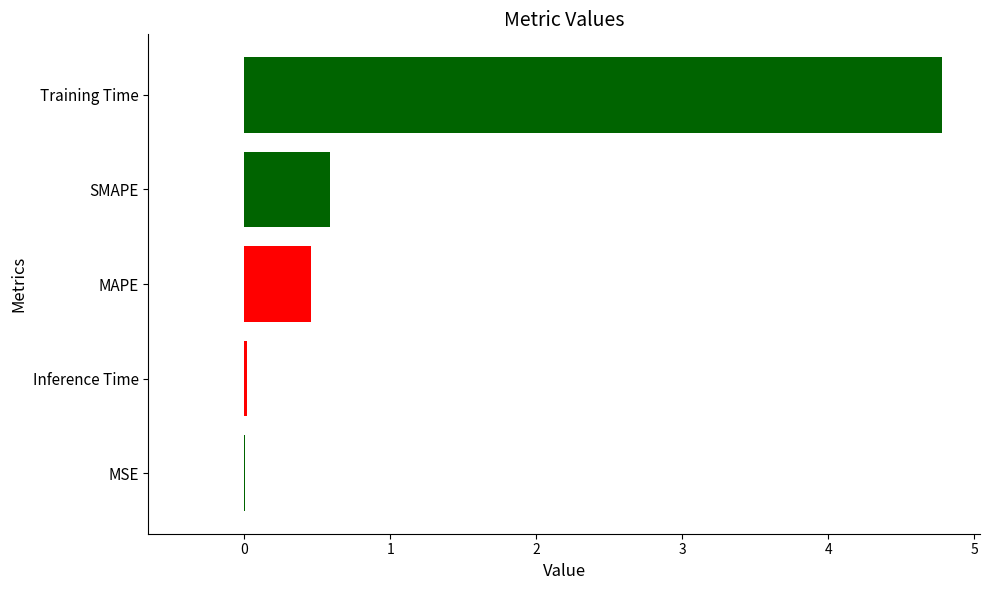

What is the difference between the second highest and minimum values?

0.6